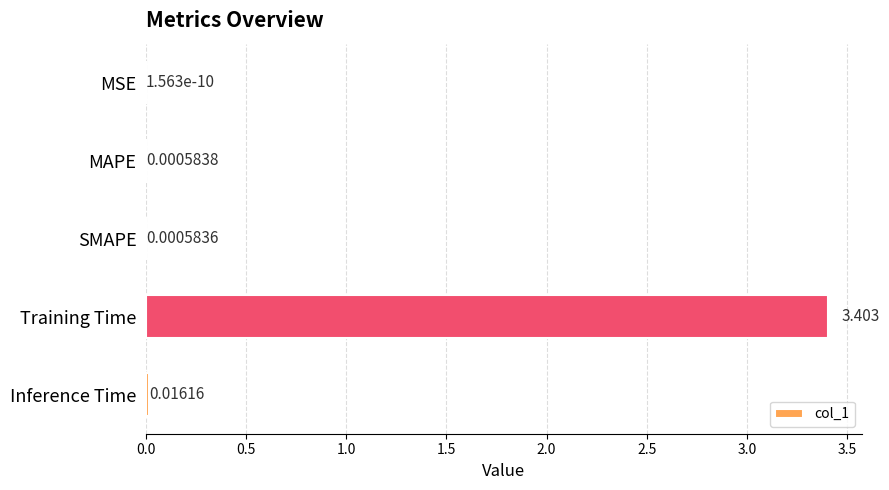

Which category has the highest value across all series?

Training Time